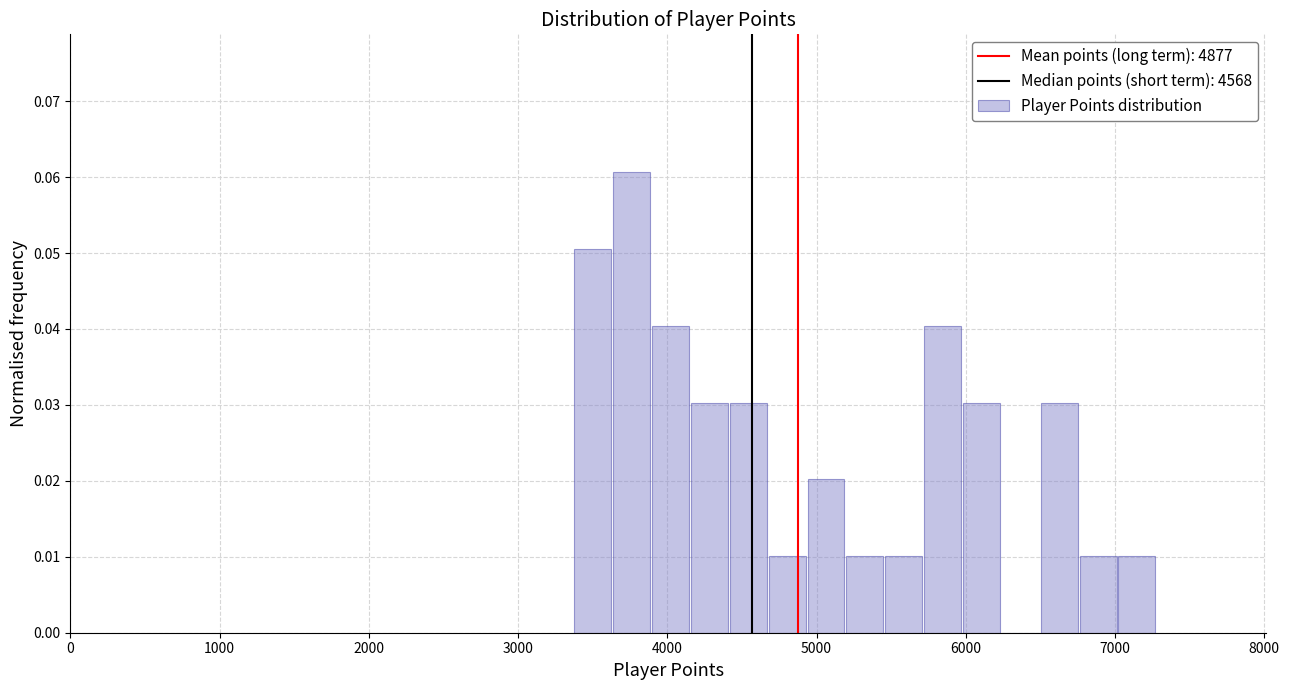

Around what value on the x-axis is the tallest bar? Give the approximate position of its centre, as read against the axis.

3800